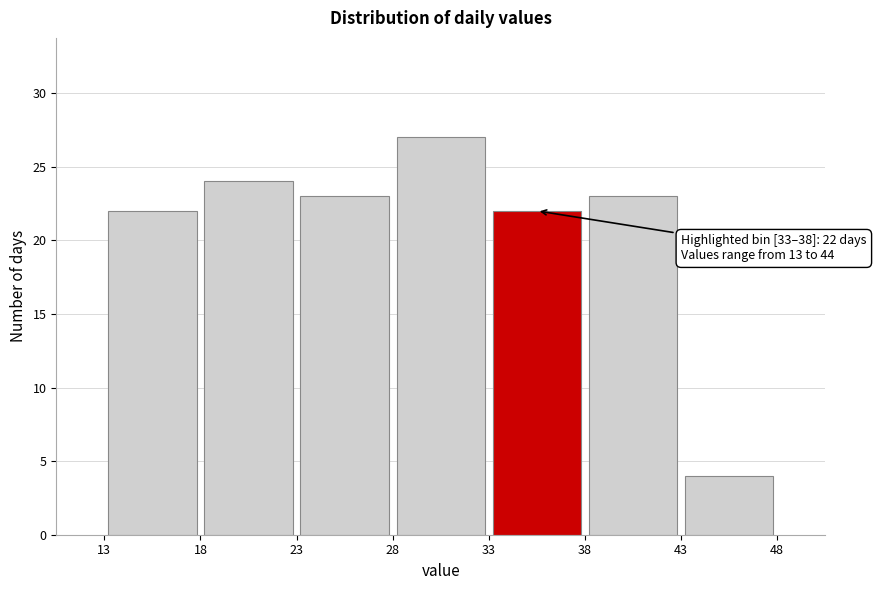

Which range on the x-axis has the tallest bar?

28 to 33